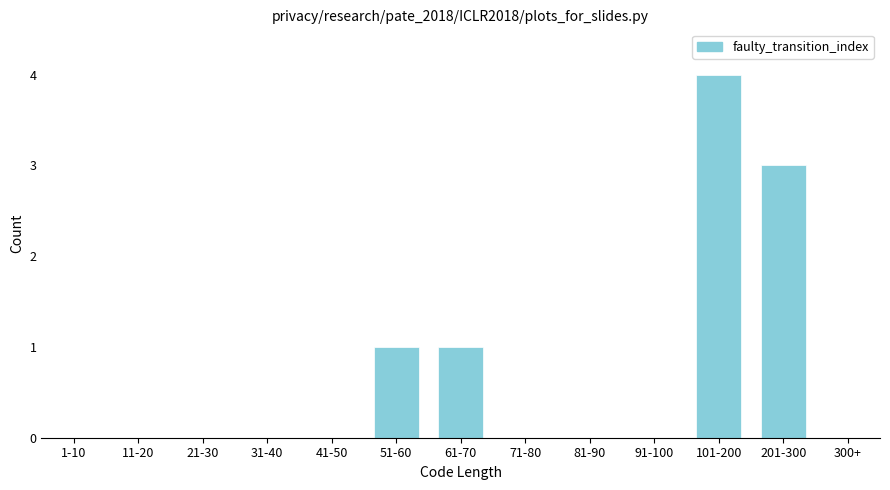

Reading left to right, list all the values displayed in this chart.

1-10=0	11-20=0	21-30=0	31-40=0	41-50=0	51-60=1	61-70=1	71-80=0	81-90=0	91-100=0	101-200=4	201-300=3	300+=0